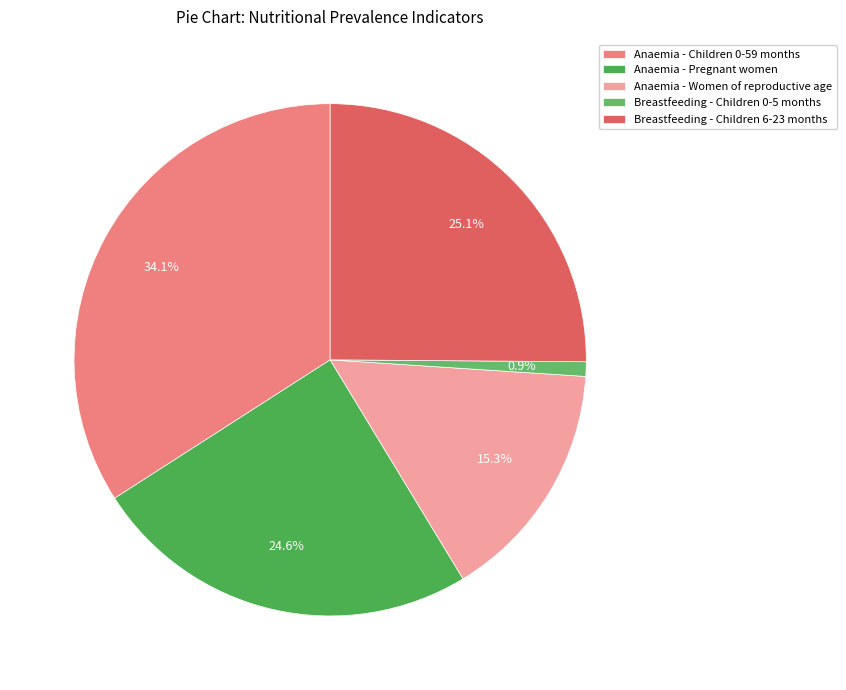

What percentage is the Anaemia - Pregnant women slice, to the nearest percent?

25%